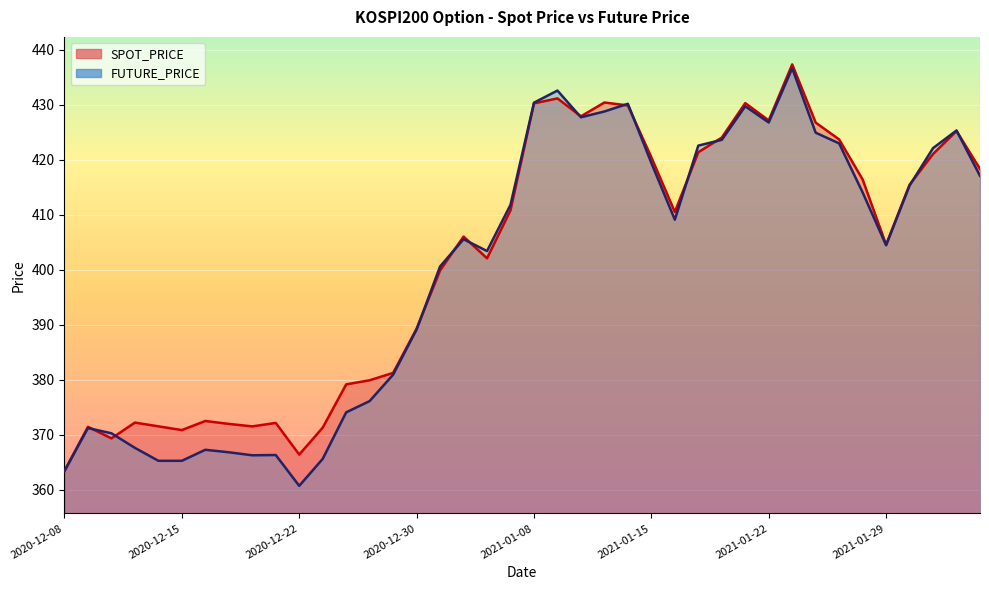

What is the total value across all series at 2020-12-11?

739.9